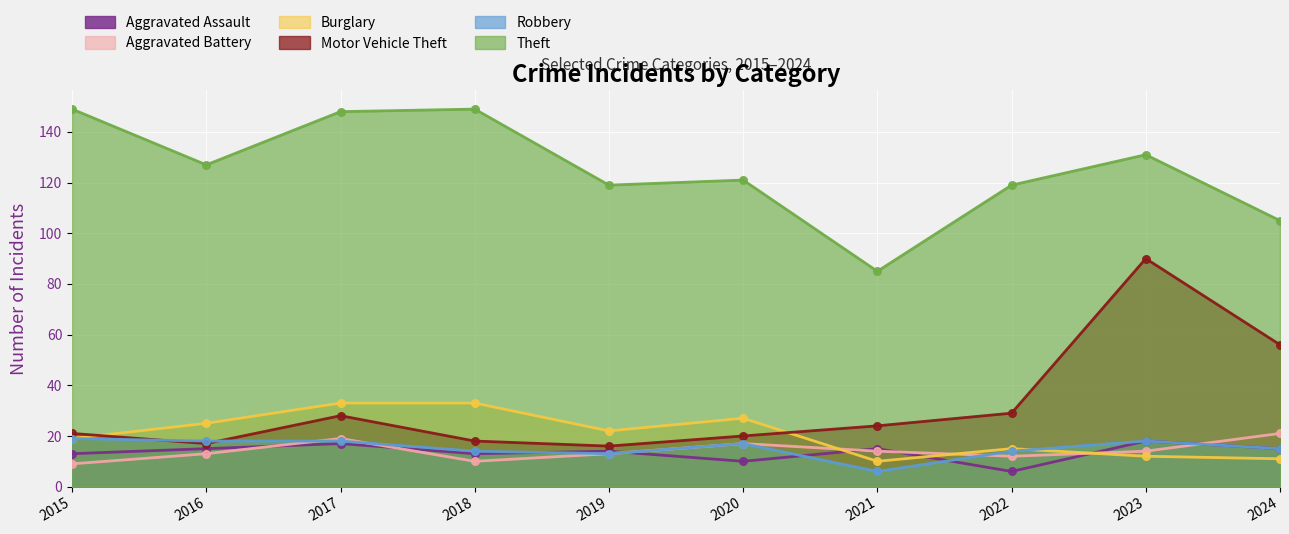

Which series has the widest spread of Y values?

Motor Vehicle Theft